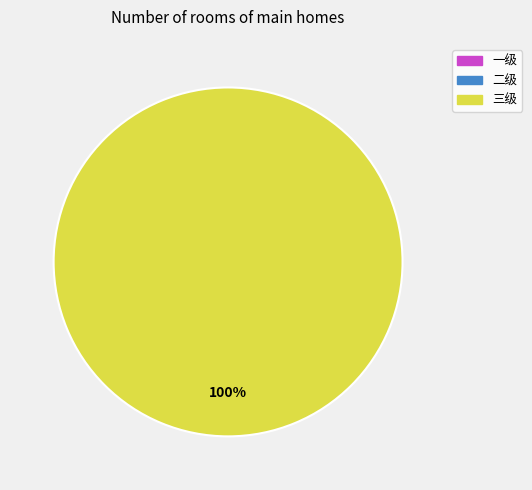

Is there any slice that represents more than half of the pie?

Yes